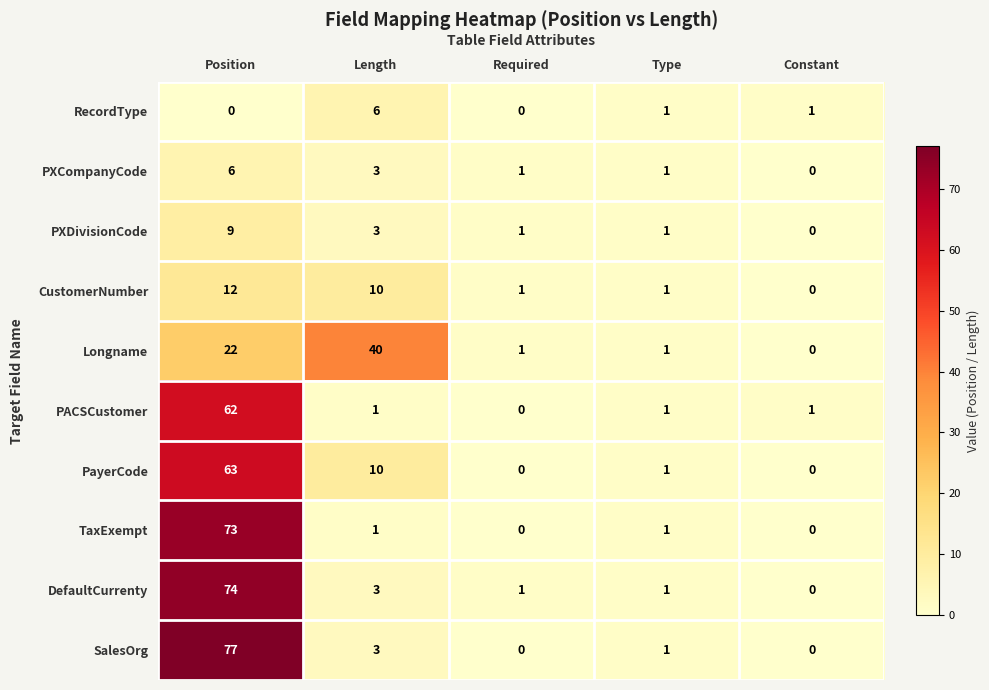

Which series has the widest spread of values?

SalesOrg